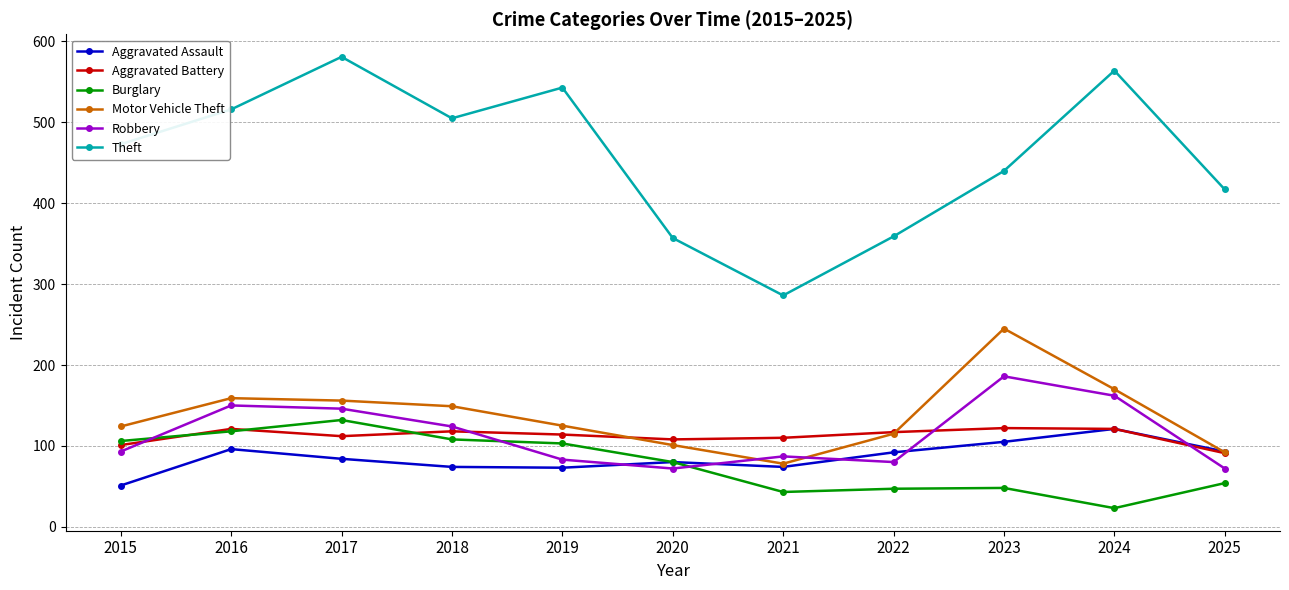

How many lines are shown in the chart?

6